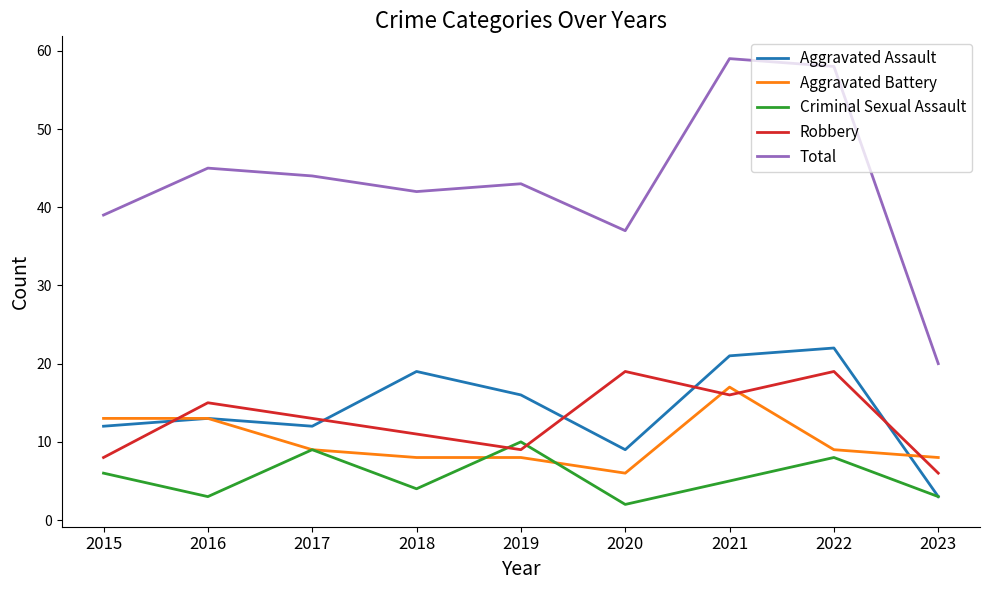

At how many categories does at least one series exceed 8?

9